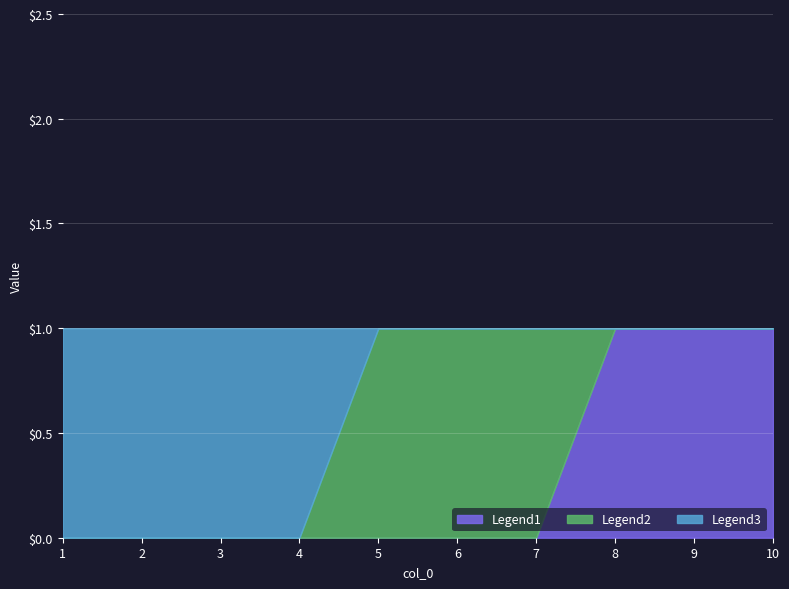

True or false: Legend1 has a value of 0 at 7.

True